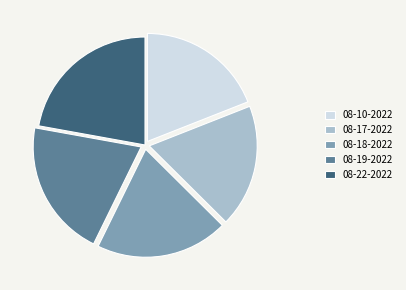

What is the largest slice in the pie chart?

08-22-2022